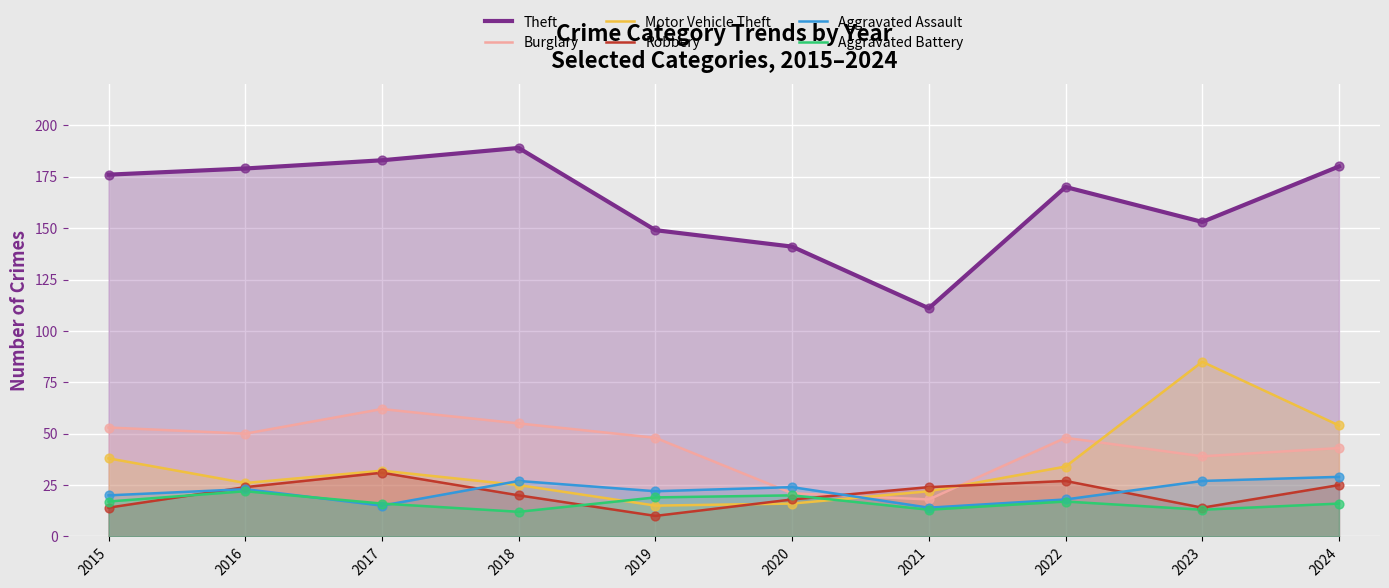

What are all the series names shown in the legend?

Theft, Burglary, Motor Vehicle Theft, Robbery, Aggravated Assault, Aggravated Battery